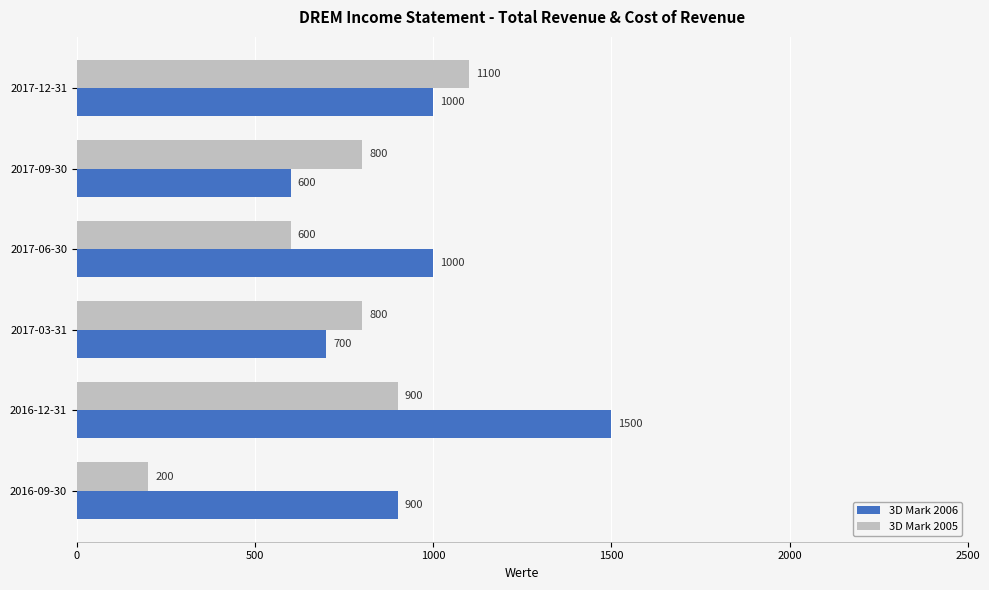

At which category does the chart reach its minimum across all series?

2016-09-30